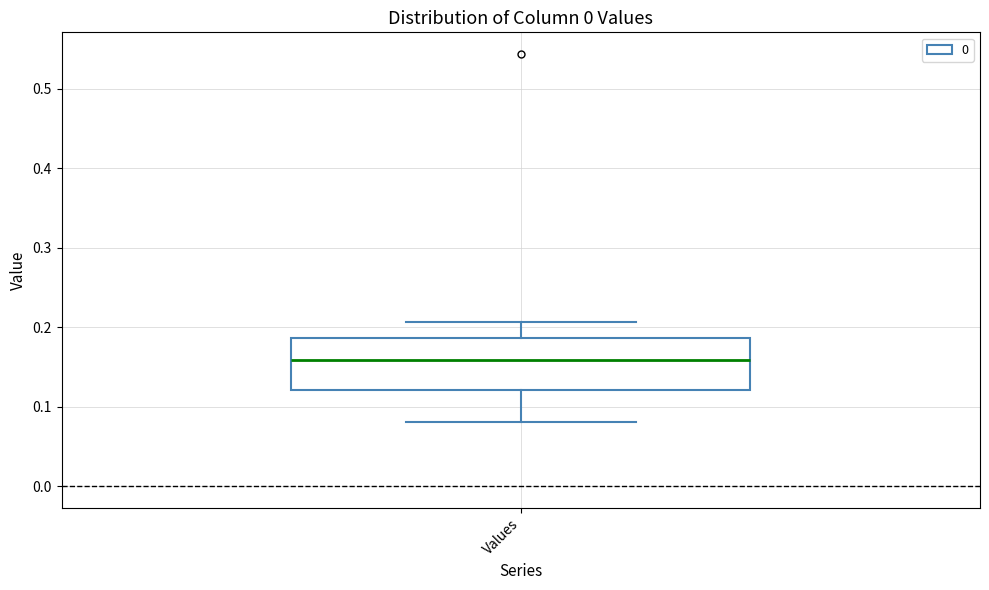

Transcribe this box plot: give where the median line is, the range the box spans, and where the two whiskers end, as read against the y-axis. The values are not printed on the chart, so give them approximately, as read against the axis.

median 0.16, box 0.12 to 0.19, whiskers 0.08 to 0.21